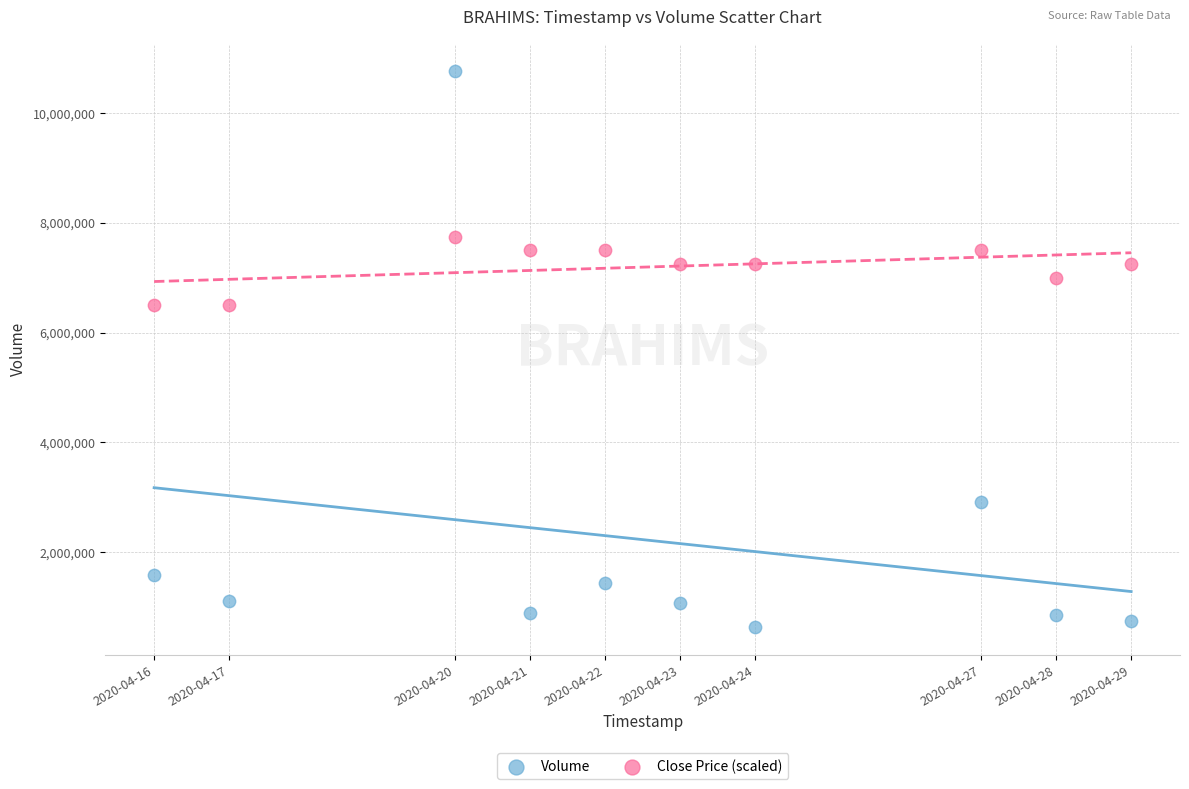

Which series has the largest Y range (max minus min)?

Volume